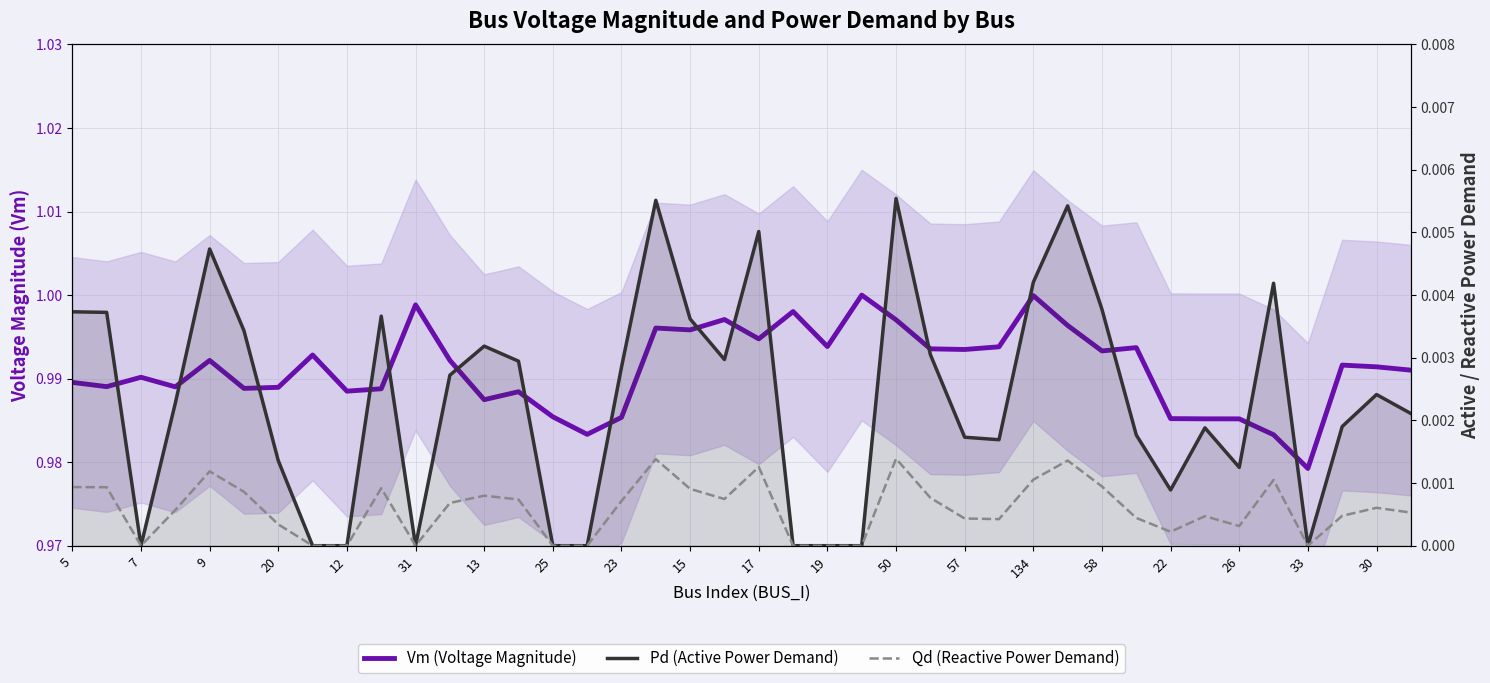

What are all the series names shown in the legend?

Vm (Voltage Magnitude), Pd (Active Power Demand), Qd (Reactive Power Demand)